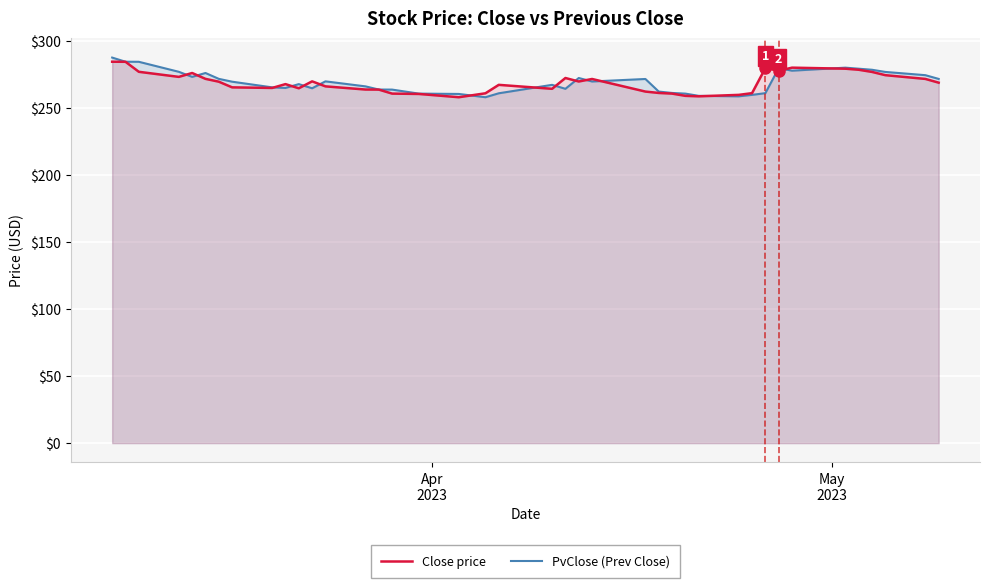

Which series has the widest spread of values?

PvClose (Prev Close)